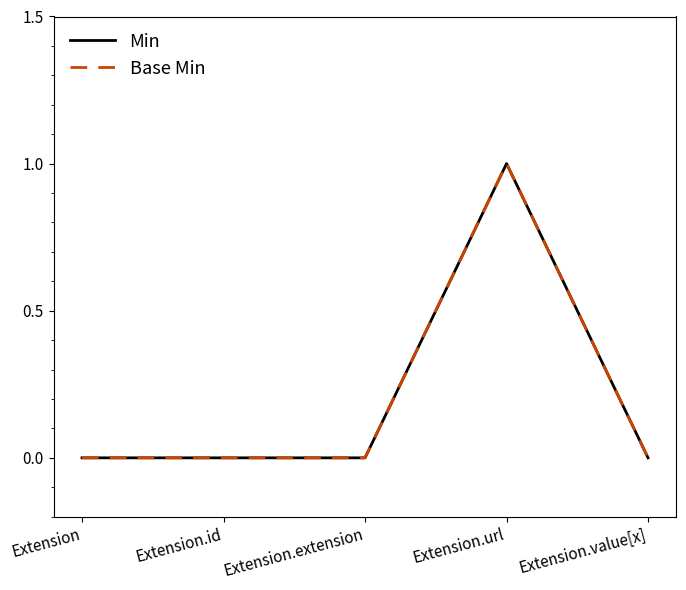

In Base Min, how many points are higher than both neighbors (excluding endpoints)?

1